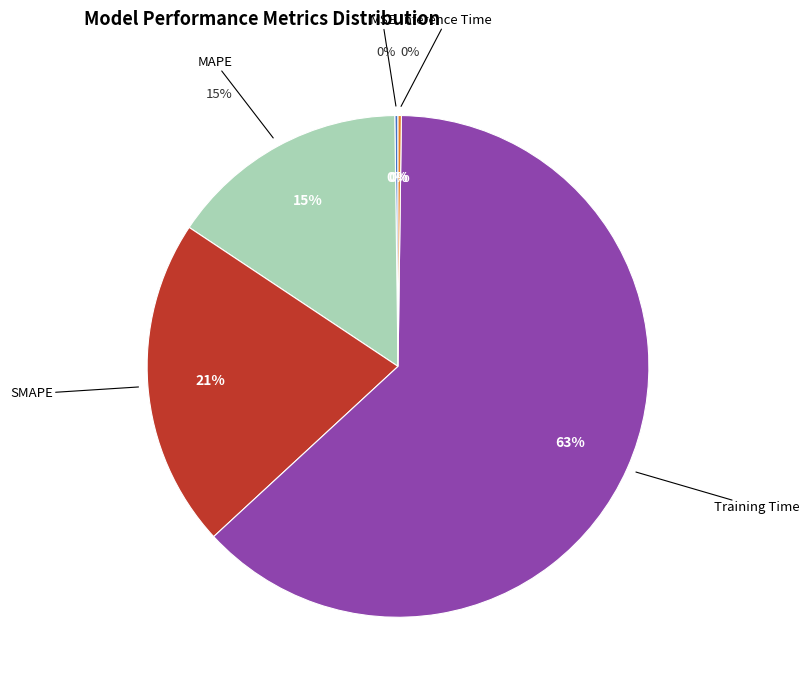

Is it true that SMAPE is 21% of the pie?

True